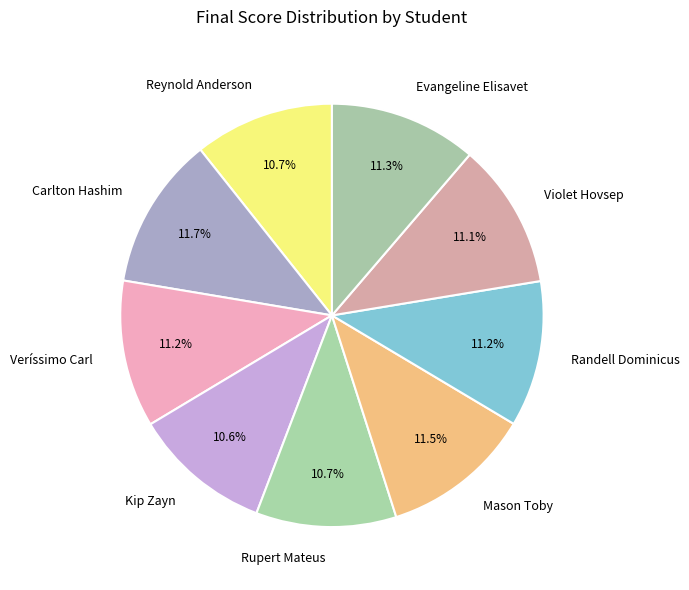

Which has a higher value, Rupert Mateus or Carlton Hashim?

Carlton Hashim